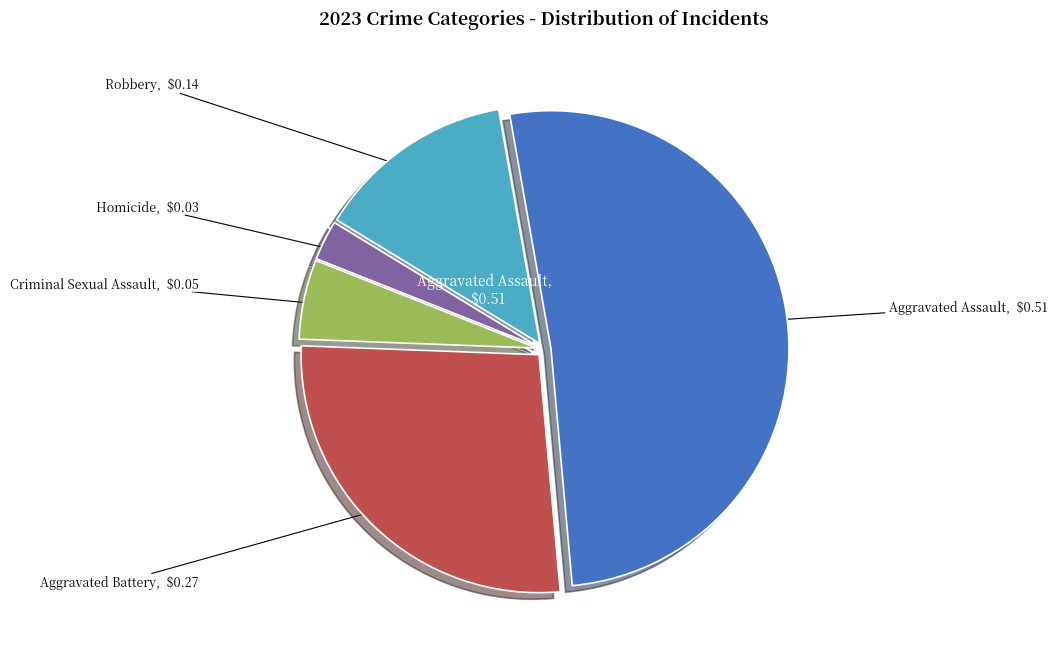

True or false: Aggravated Battery accounts for 27% of the total.

True